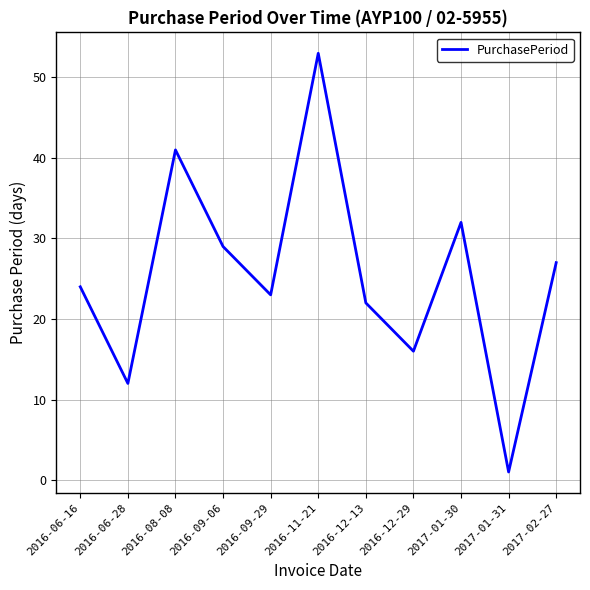

What is the difference between the maximum and minimum values?

52